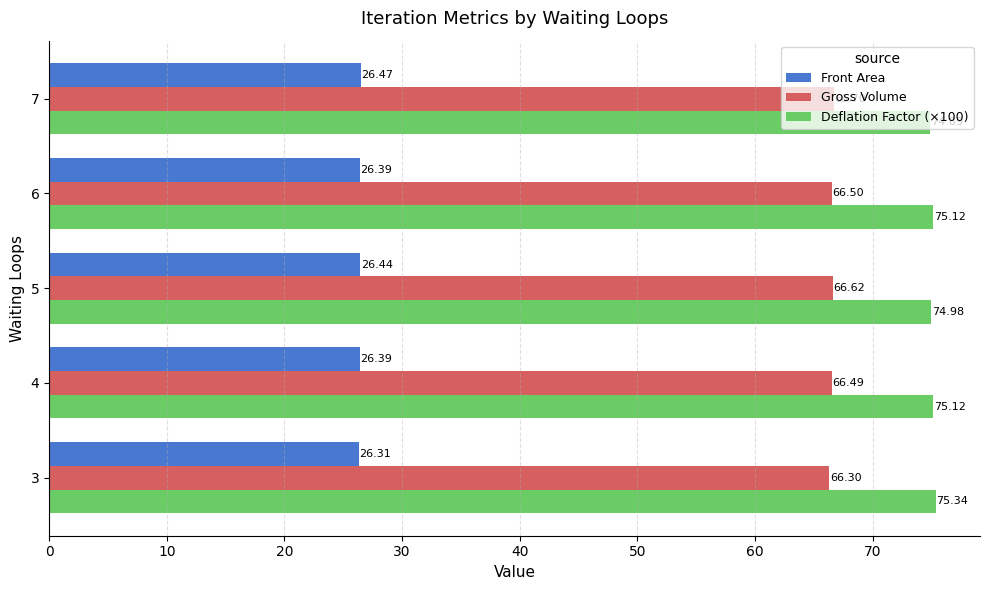

What is the difference between the maximum and minimum values in the Gross Volume series?

0.4